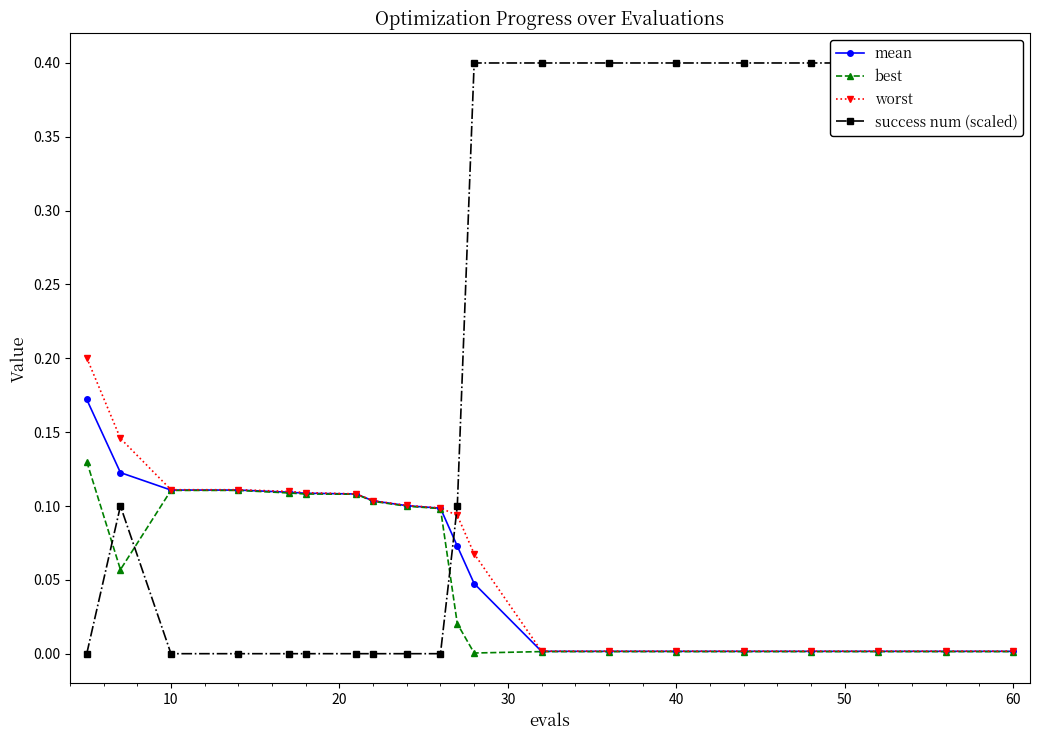

What is the value of the worst point at the 6th from the left?

0.1